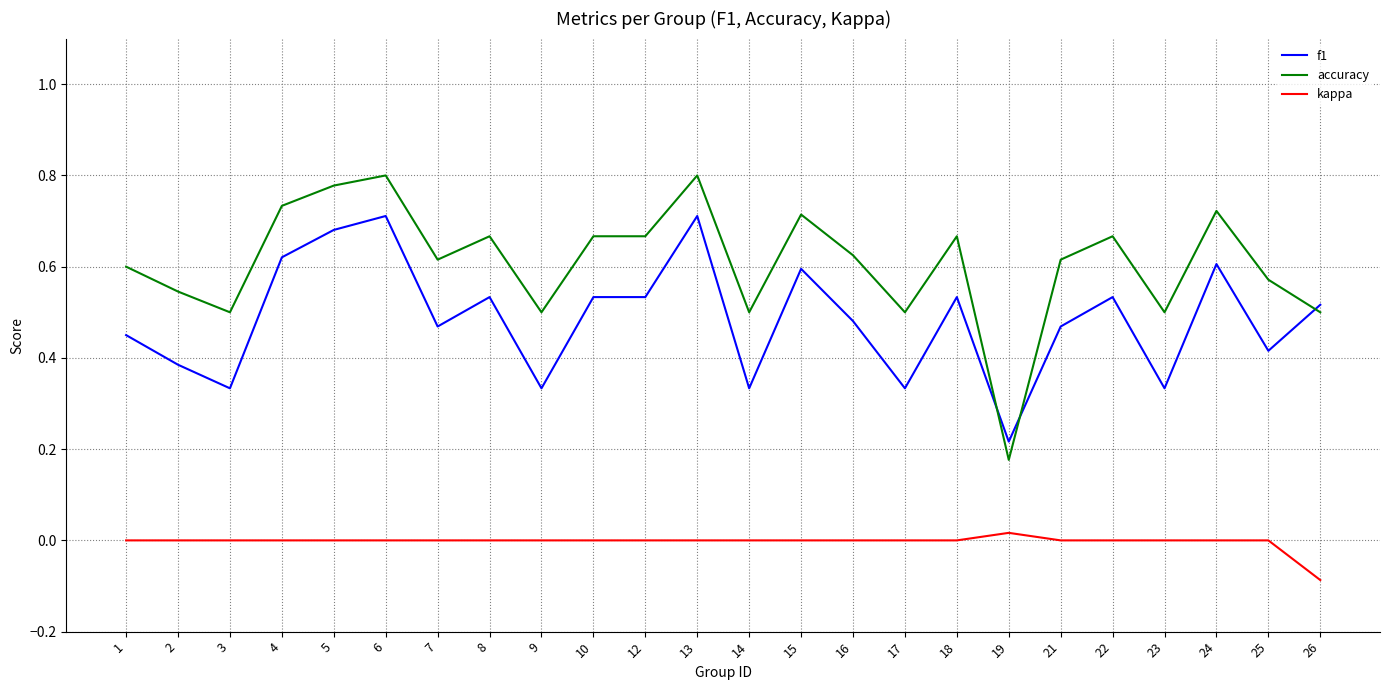

True or false: kappa has a value of 0.1 at 7.

False